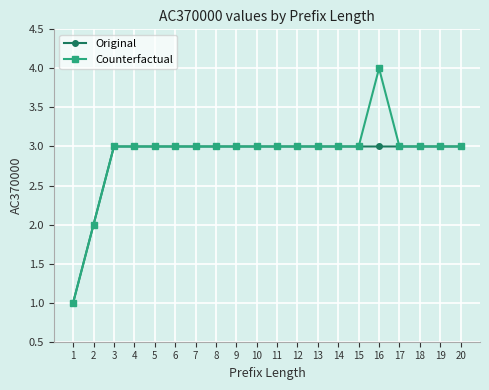

Is it true that Counterfactual equals 5 at 9?

False